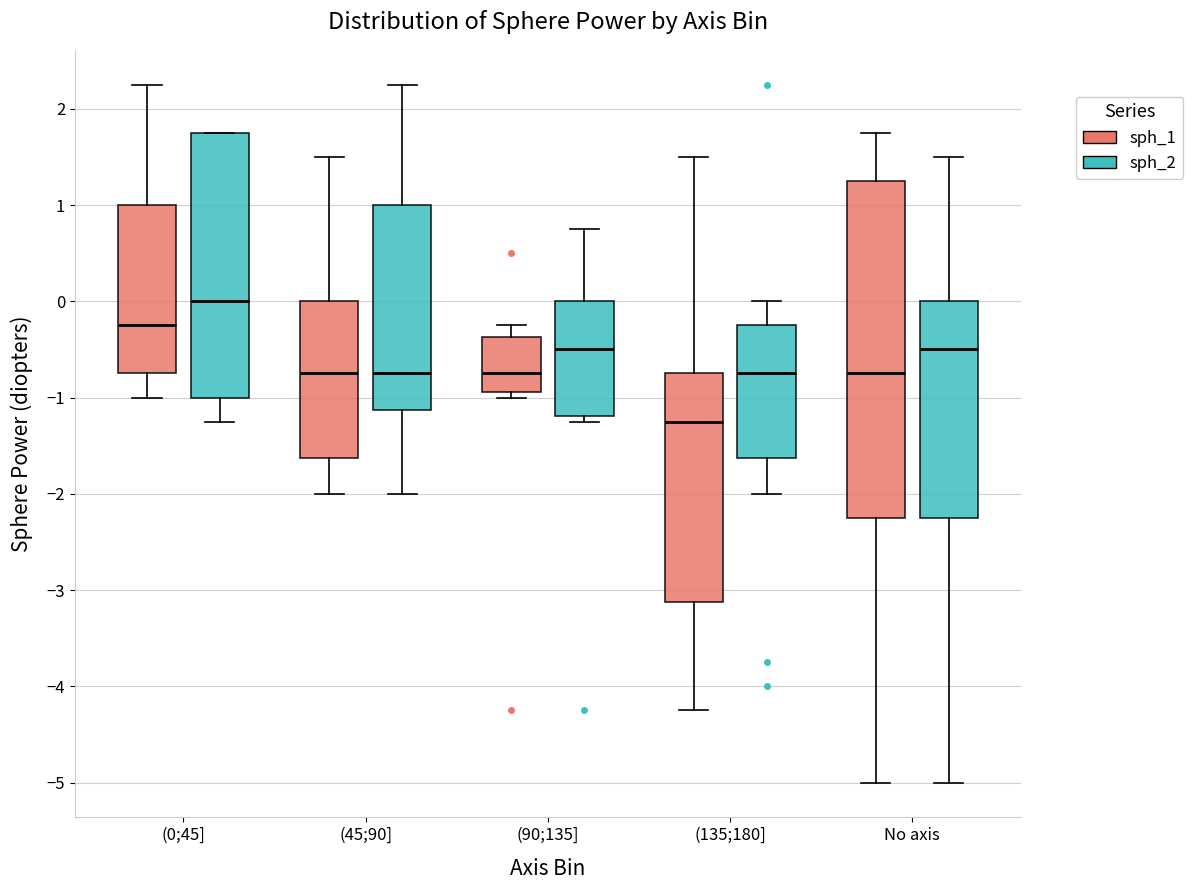

Comparing the boxes themselves (not the whiskers), which one is the tallest?

No axis (sph_1)